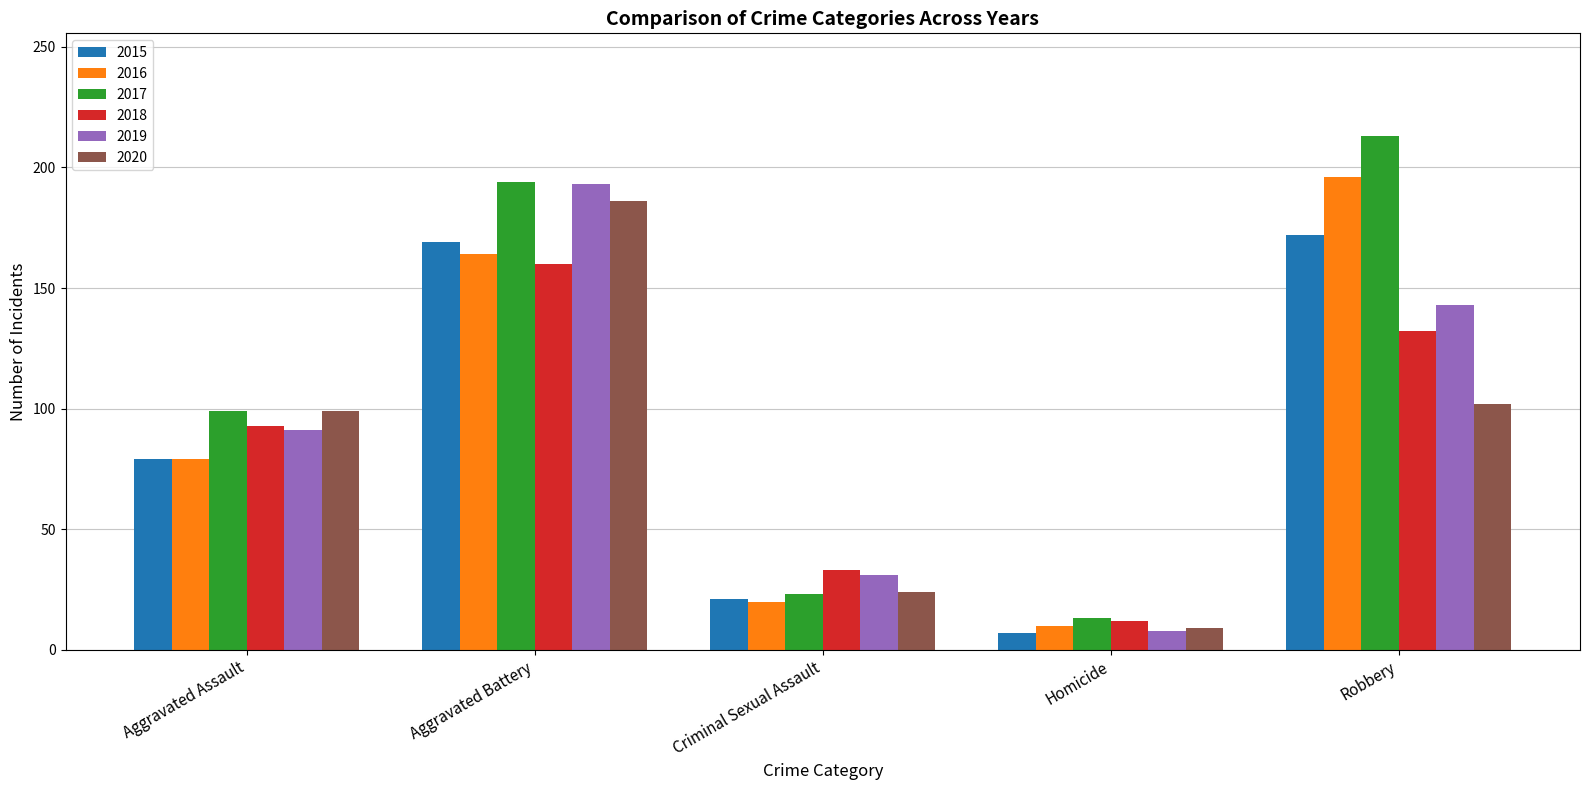

What is the greatest value displayed?

213